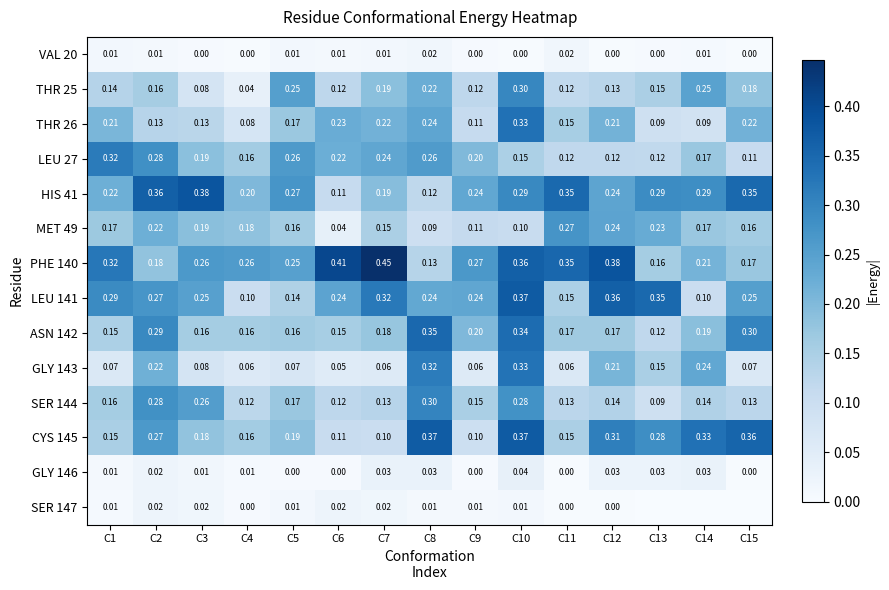

What is the maximum value shown in the chart?

0.4